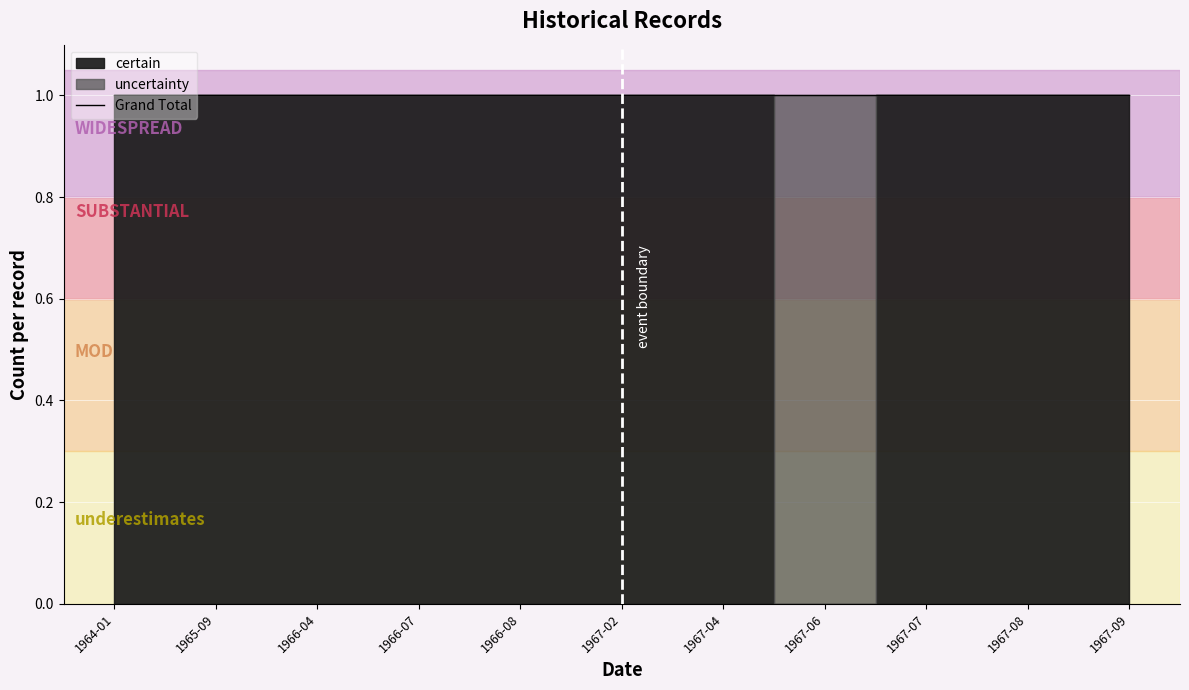

Reading left to right, extract all data points from this chart.

certain: 1	1	1	1	1	1	1	0	1	1	1
uncertainty: 0	0	0	0	0	0	0	1	0	0	0
Grand Total: 1	1	1	1	1	1	1	1	1	1	1